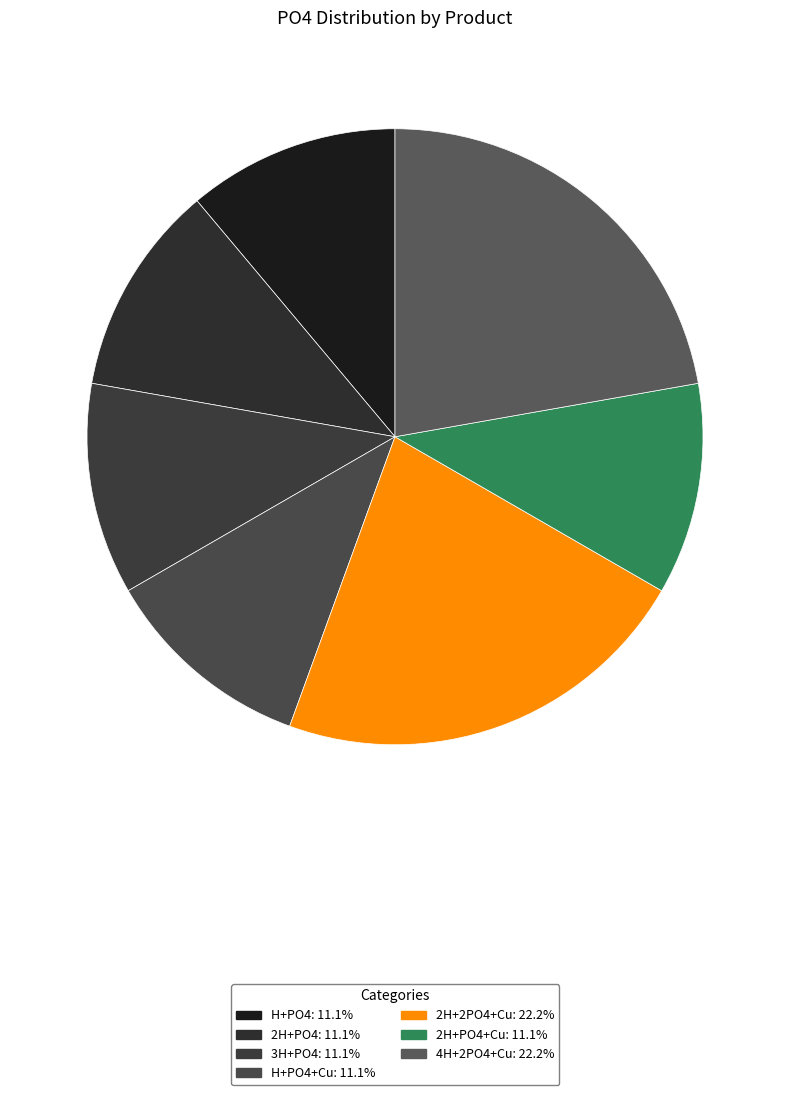

What is the largest slice in the pie chart?

2H+2PO4+Cu